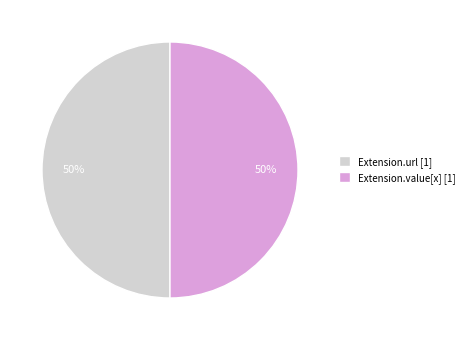

To the nearest percent, what is the difference between the largest and smallest slice percentages?

0%